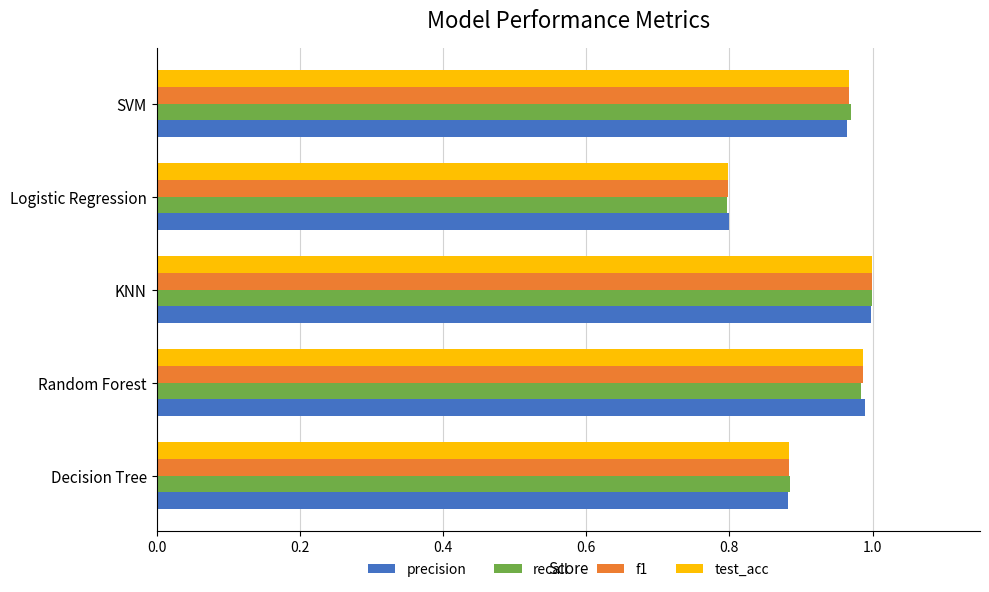

What are all the series names shown in the legend?

precision, recall, f1, test_acc